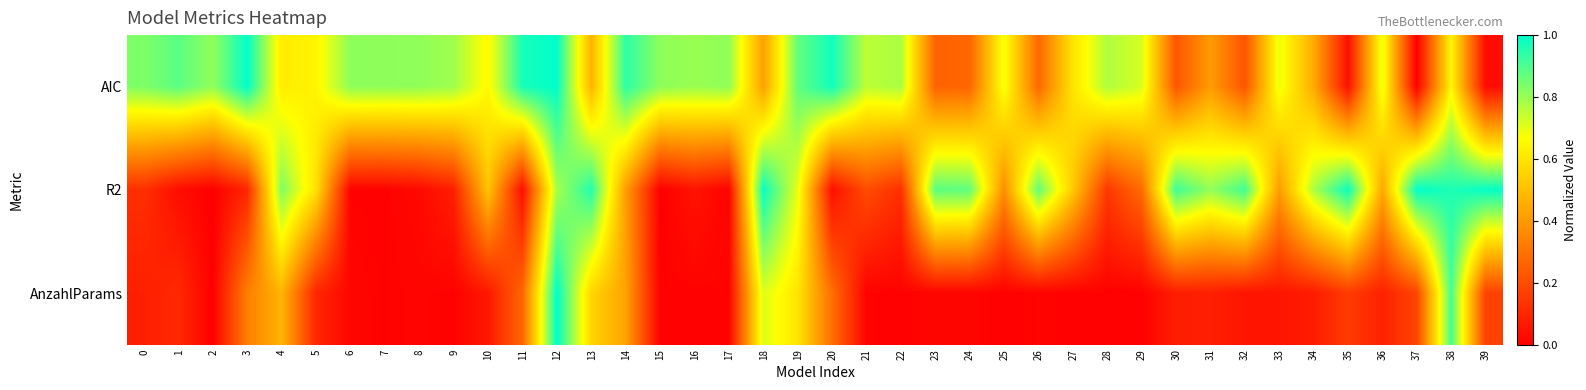

Between 13 and 38, which is larger?

38